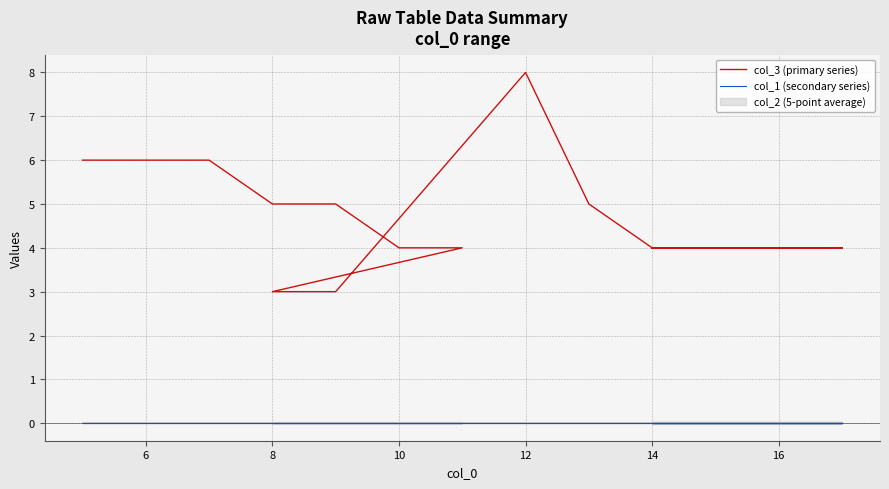

True or false: col_3 (primary series) and col_1 (secondary series) cross at least once.

False